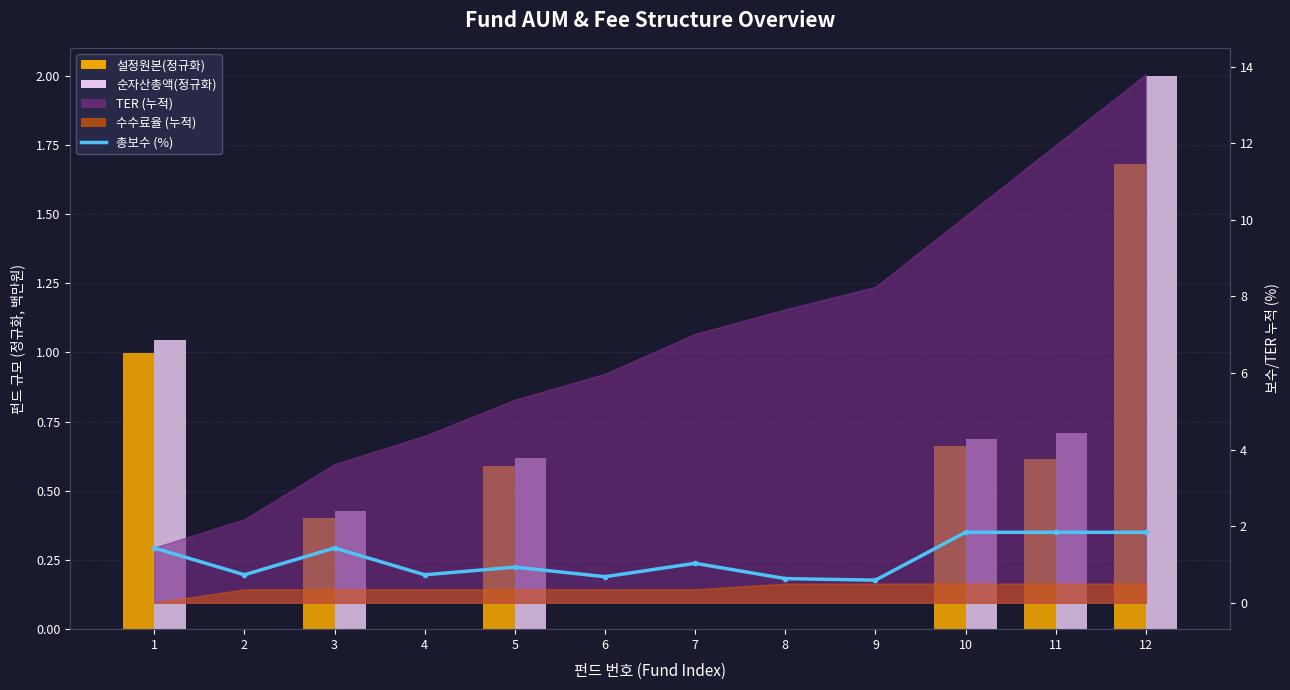

What is the difference between the second highest and second lowest values in the 총보수 (%) series?

1.2